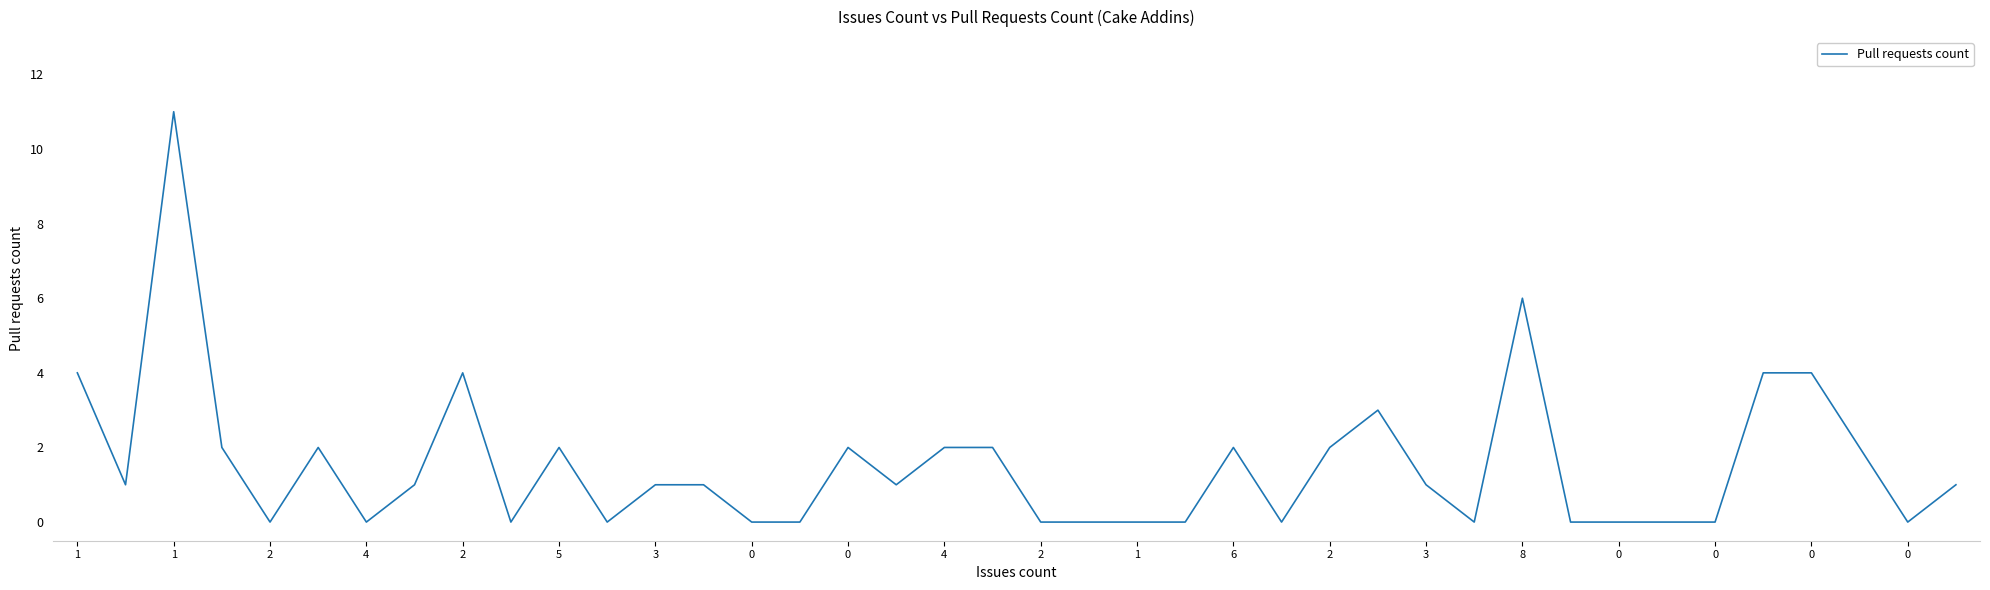

How many lines are shown in the chart?

1